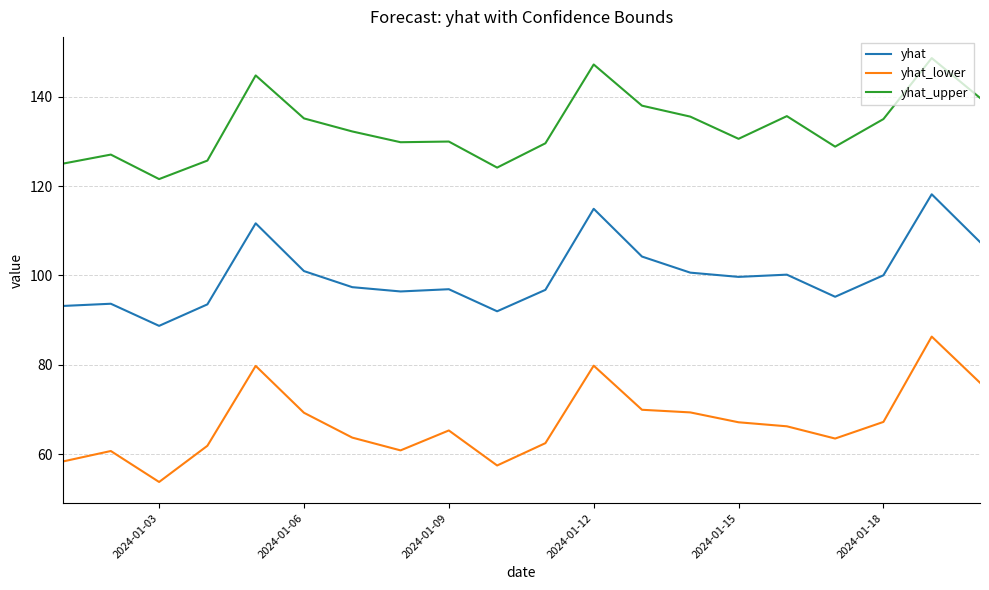

How many series are shown in this chart?

3